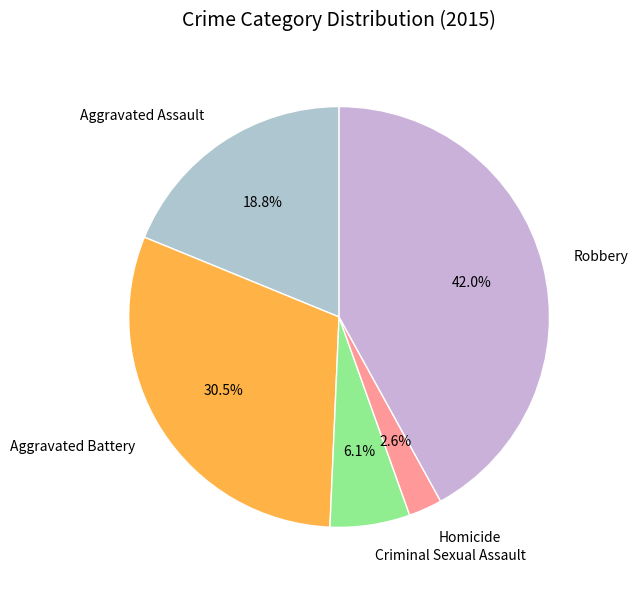

To the nearest percent, what is the difference between the largest and smallest slice percentages?

39%